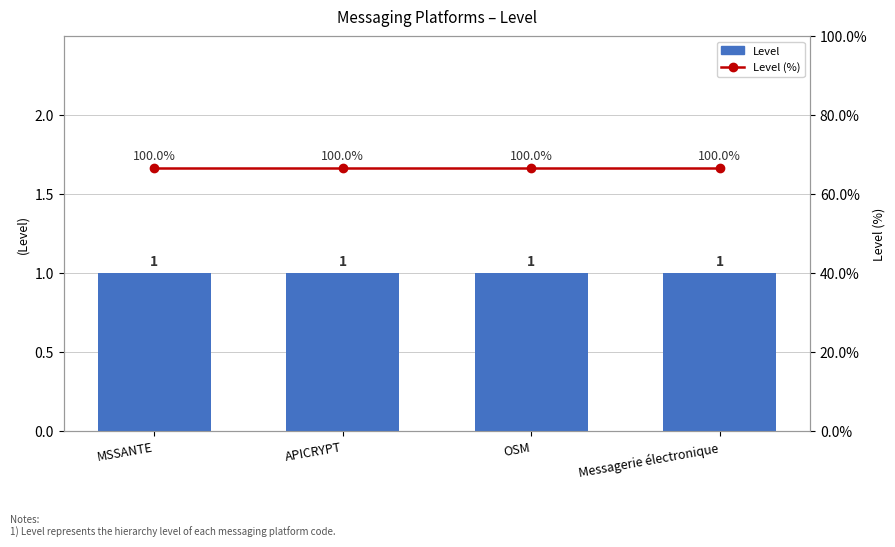

What are all the series names shown in the legend?

Level, Level (%)